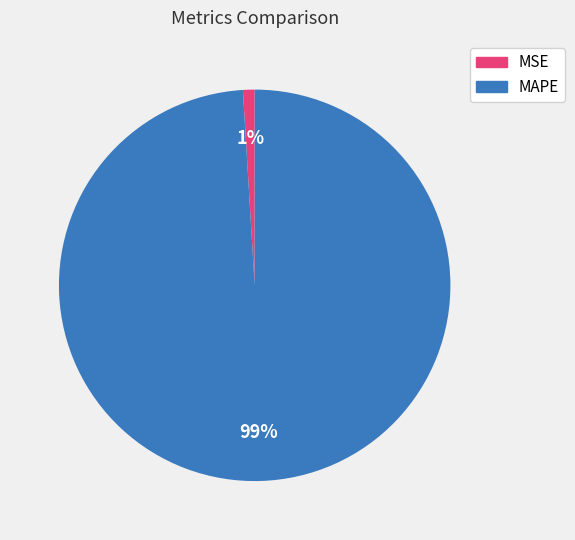

Which has a higher value, MAPE or MSE?

MAPE